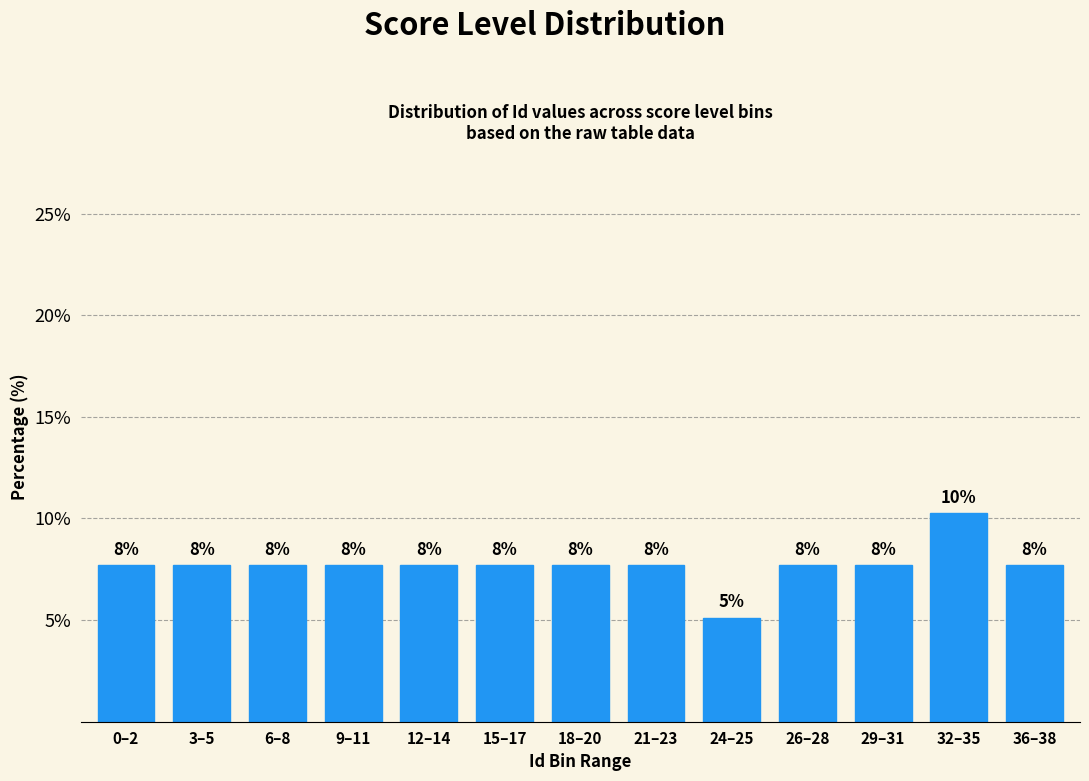

How many bars are there in total?

13